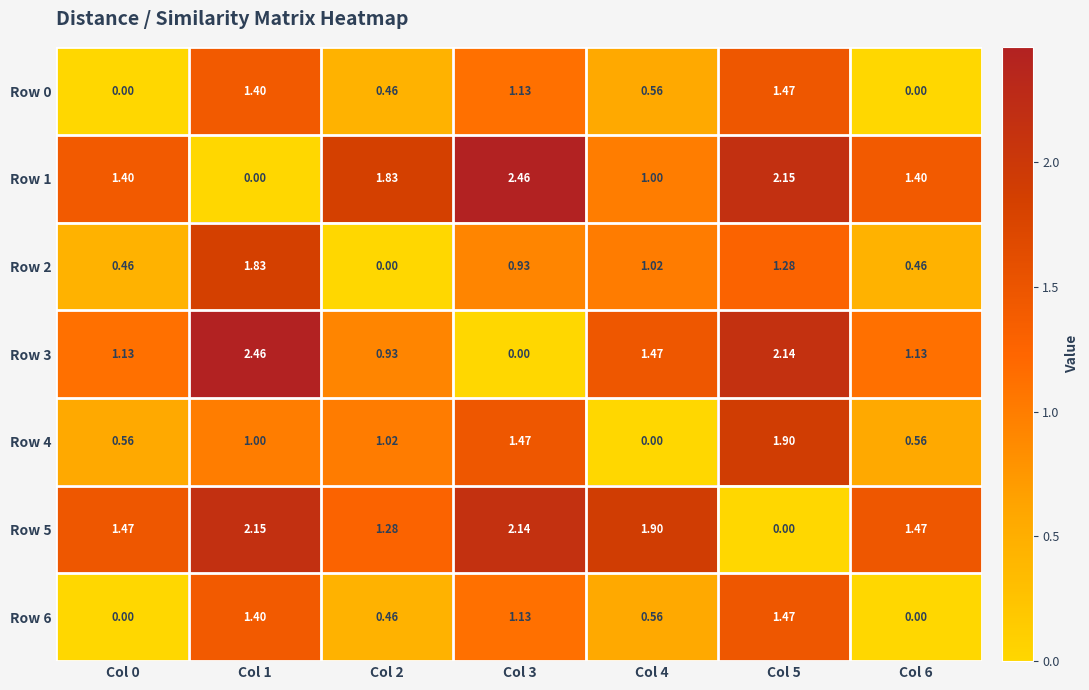

Is the value of Row 0 at Col 1 greater than the value of Row 5 at Col 3?

No